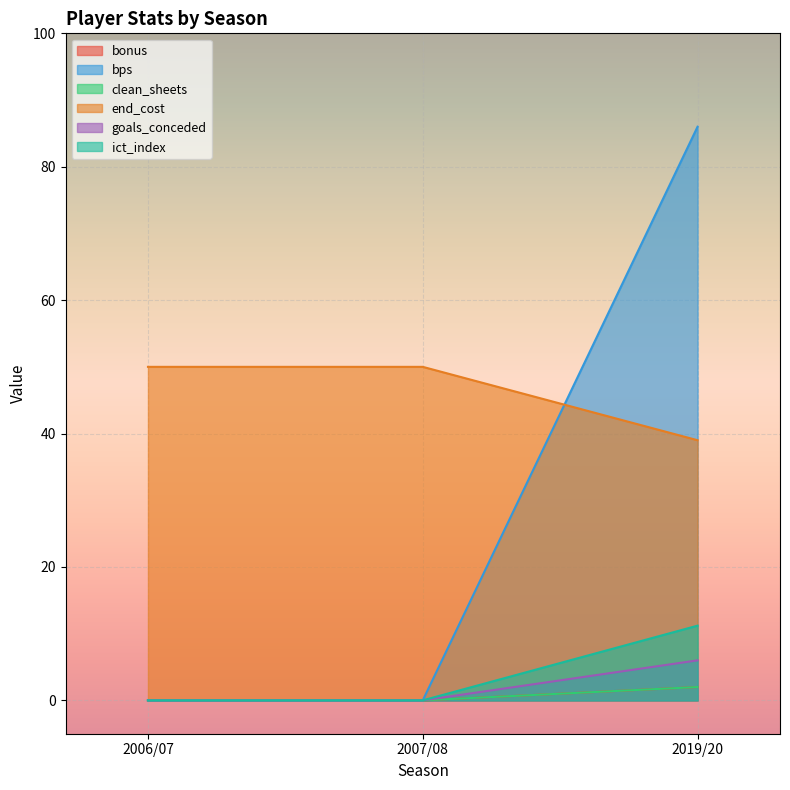

What are all the series names shown in the legend?

bonus, bps, clean_sheets, end_cost, goals_conceded, ict_index